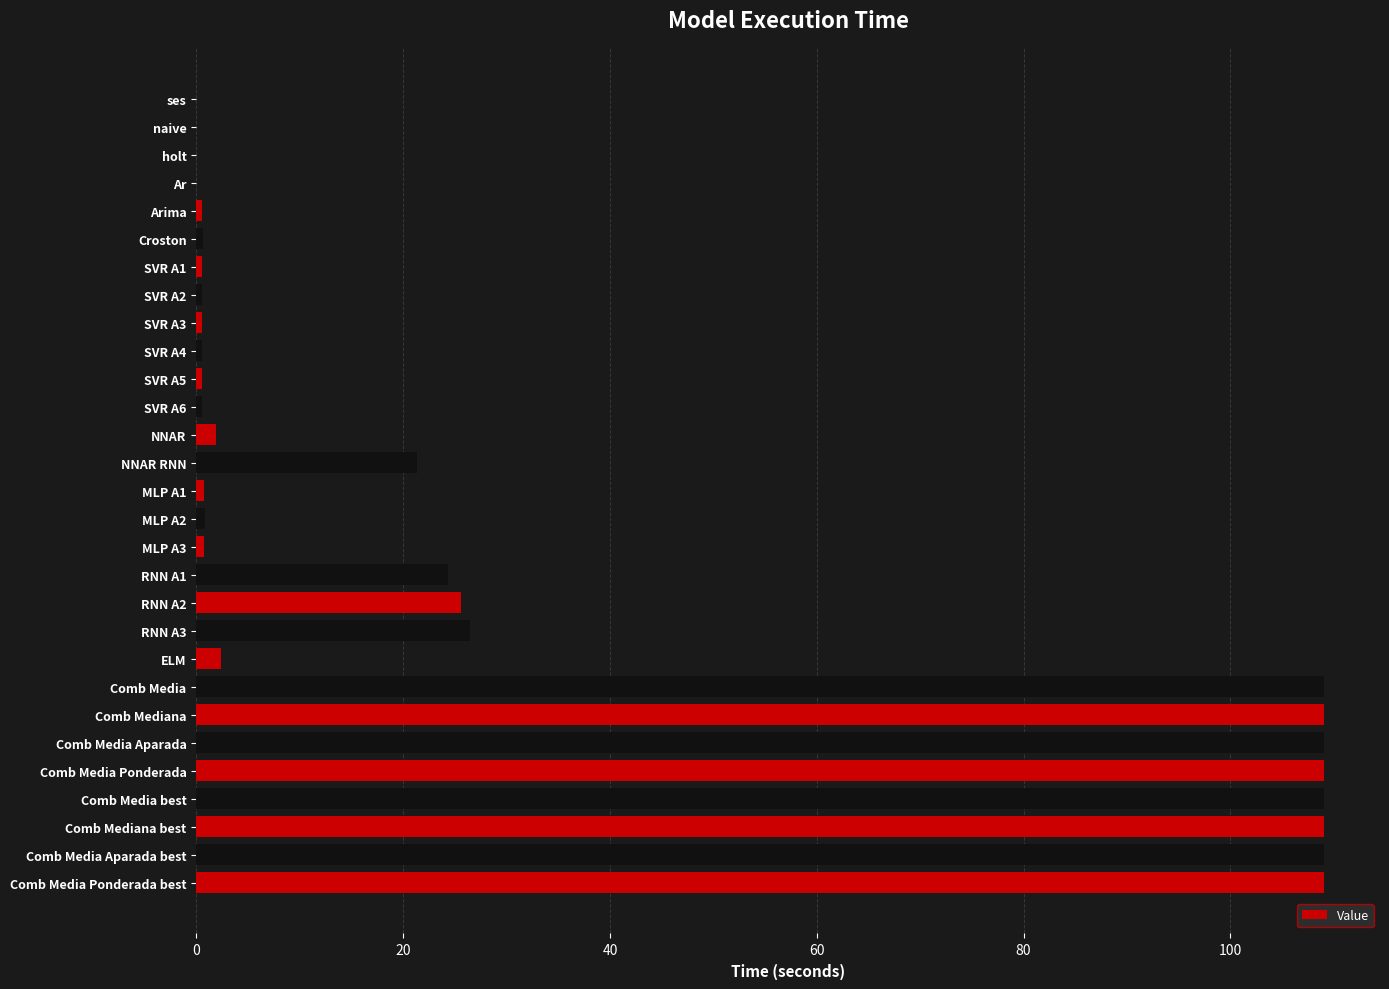

What is the sum of all values?

981.1